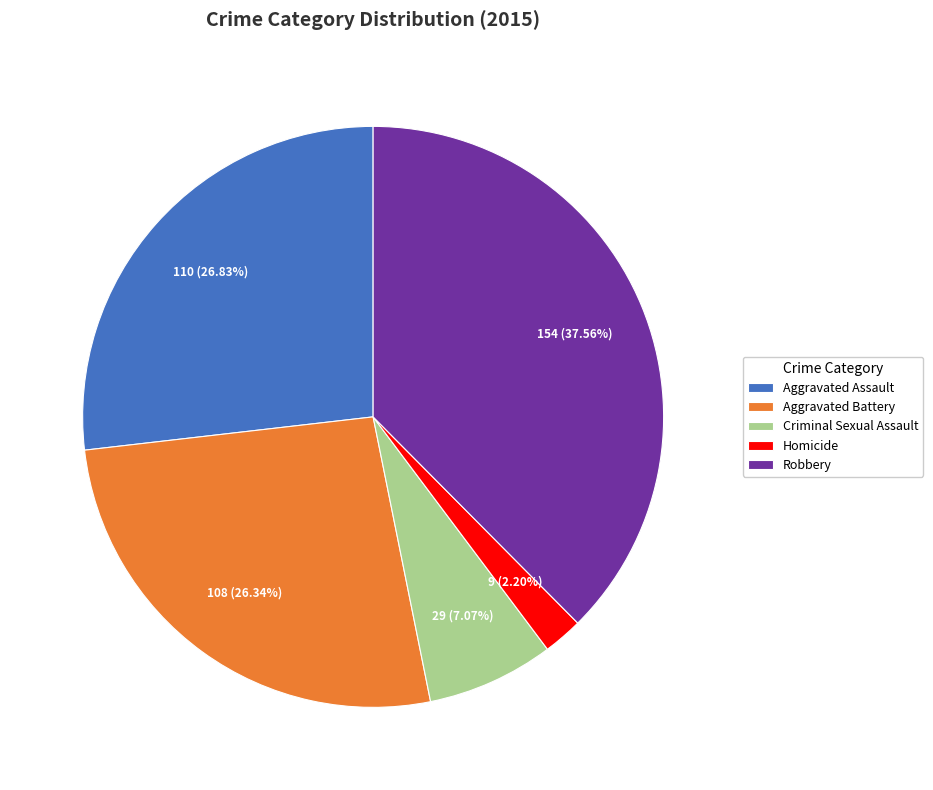

To the nearest percent, what is the combined percentage of Criminal Sexual Assault and Robbery?

45%